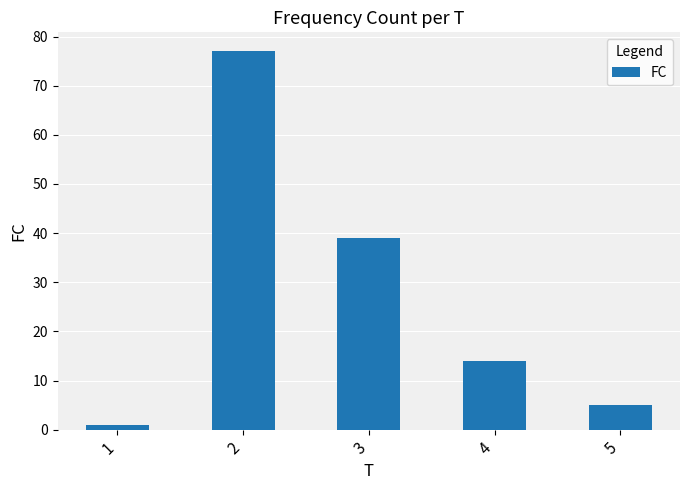

At which label does the data first exceed 14?

2